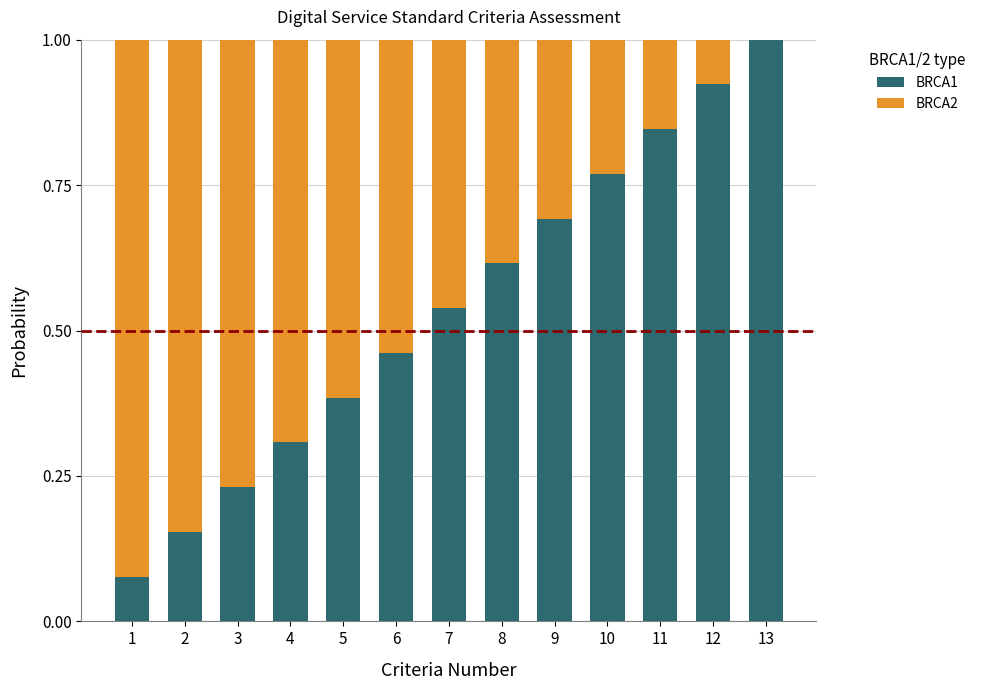

True or false: BRCA1 has a value of 1.0 at 13.

True